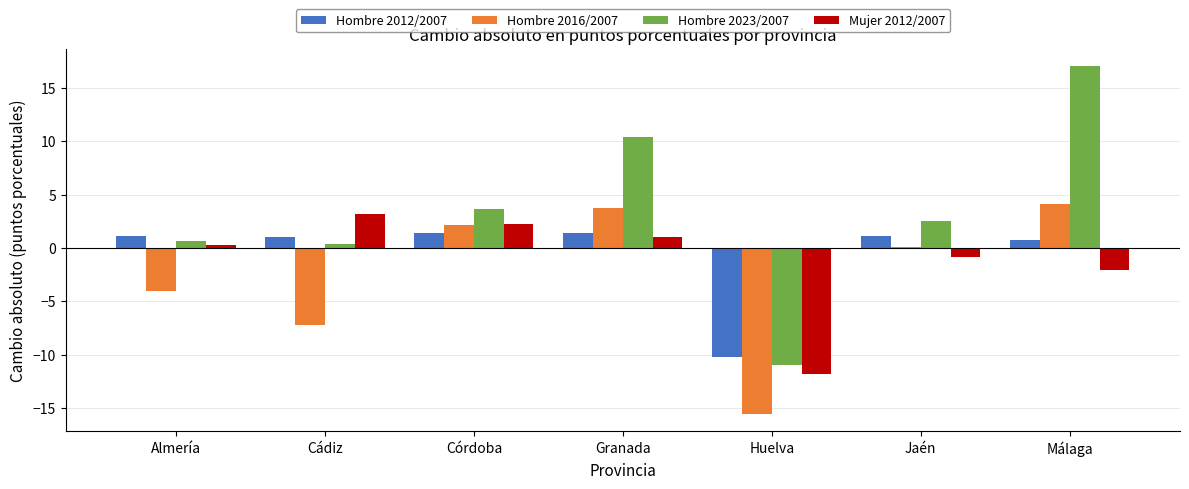

What are all the series names shown in the legend?

Hombre 2012/2007, Hombre 2016/2007, Hombre 2023/2007, Mujer 2012/2007